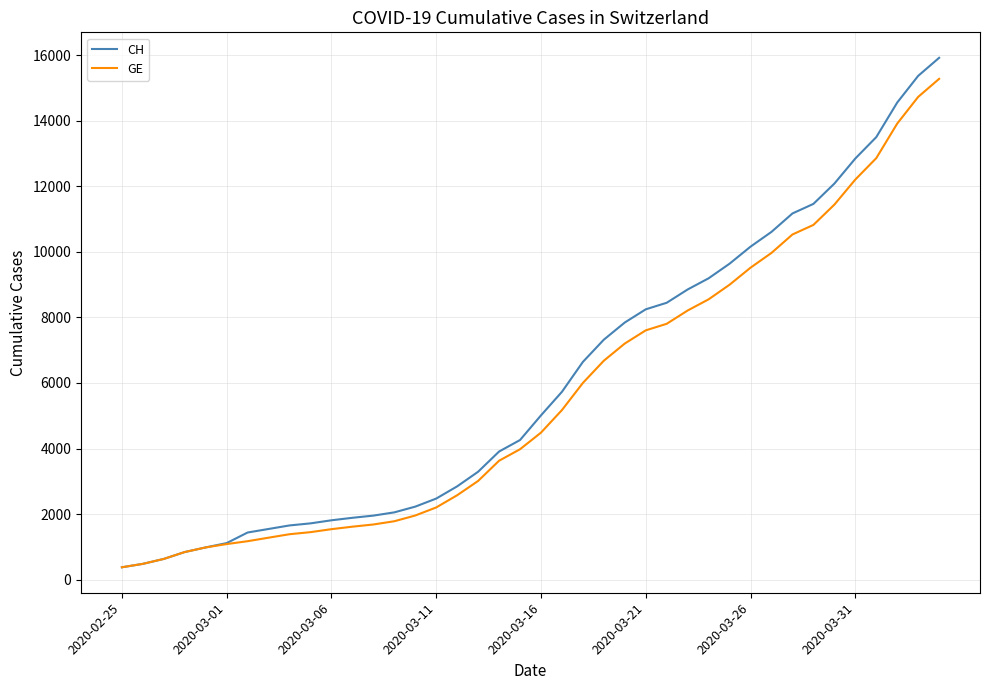

What is the greatest value displayed?

15926